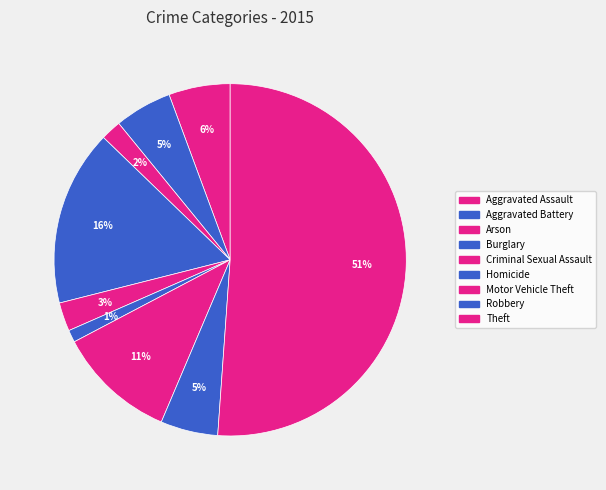

How many segments does this pie chart have?

9